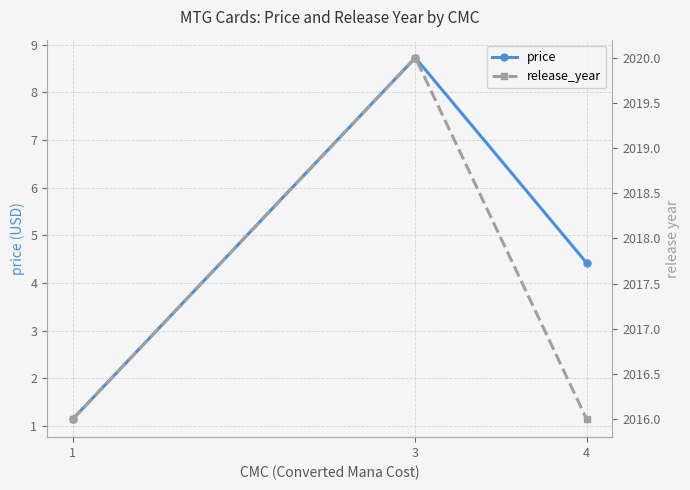

How many lines are shown in the chart?

2